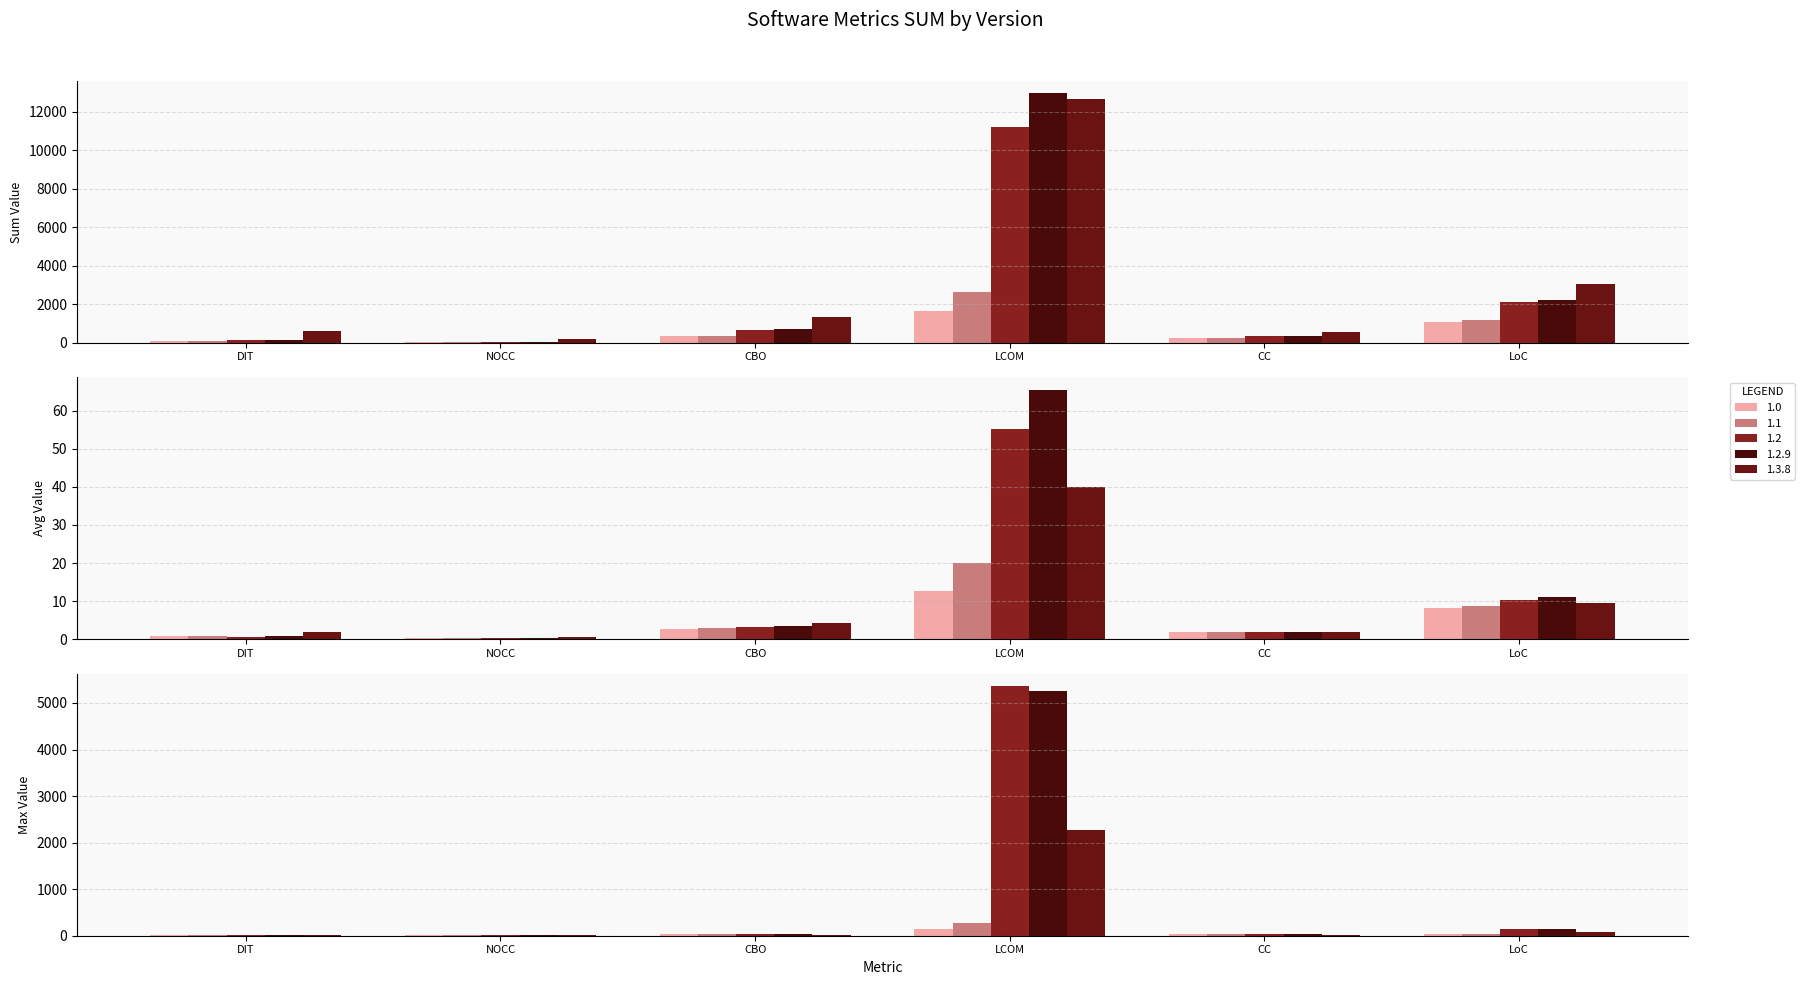

Which category has the highest value across all series?

LCOM